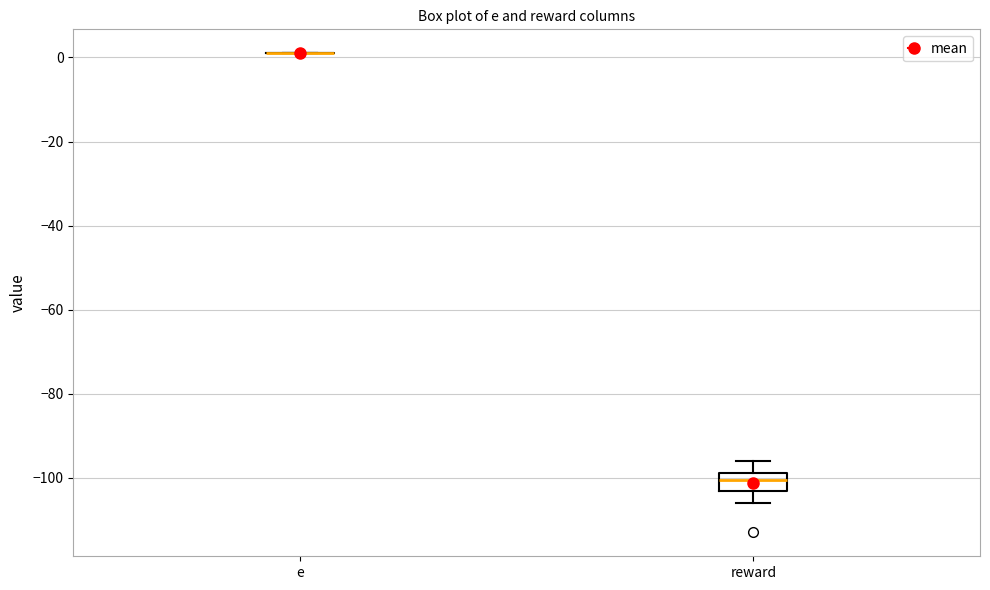

Reading left to right, transcribe this box plot: for each box, give where its median line is, the range the box spans, and where its two whiskers end, as read against the y-axis. The values are not printed on the chart, so give them approximately, as read against the axis.

e: box collapsed to a line at 2, whiskers 2 to 2
reward: median -100, box -104 to -98, whiskers -106 to -96